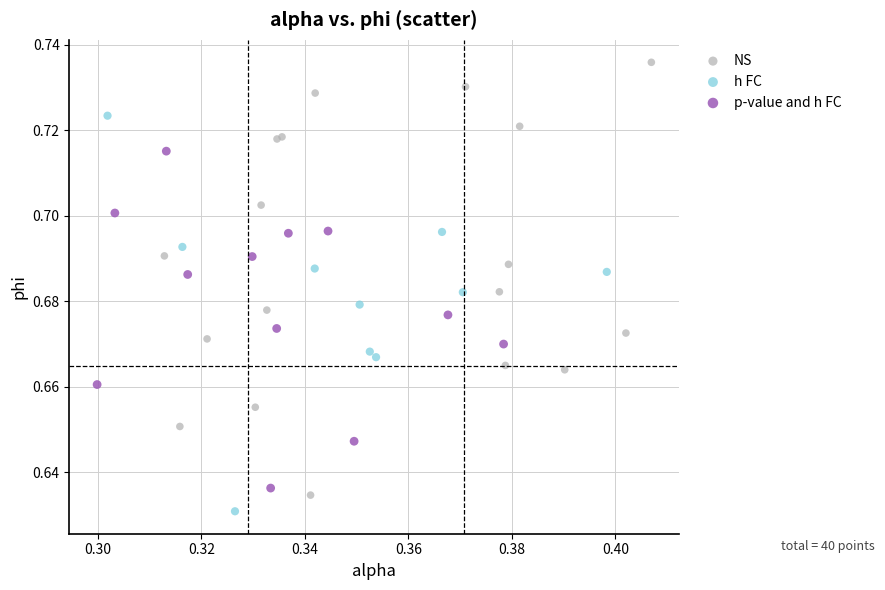

Which series reaches the maximum Y coordinate?

NS